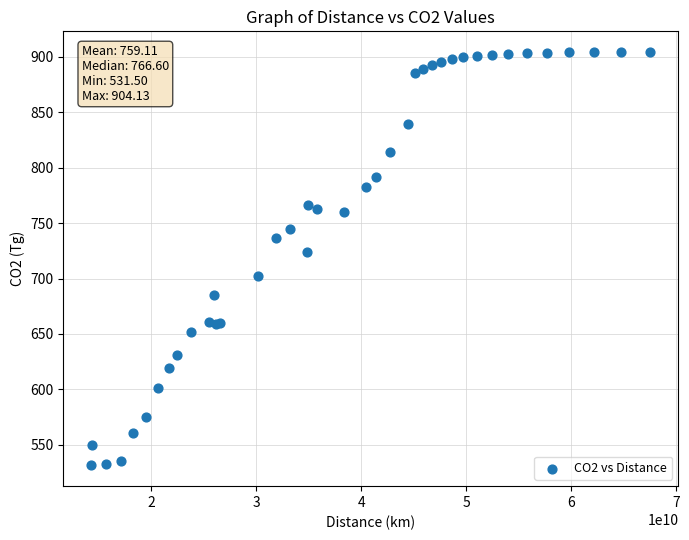

What Y value in the scatter plot is closest to 717?

723.6